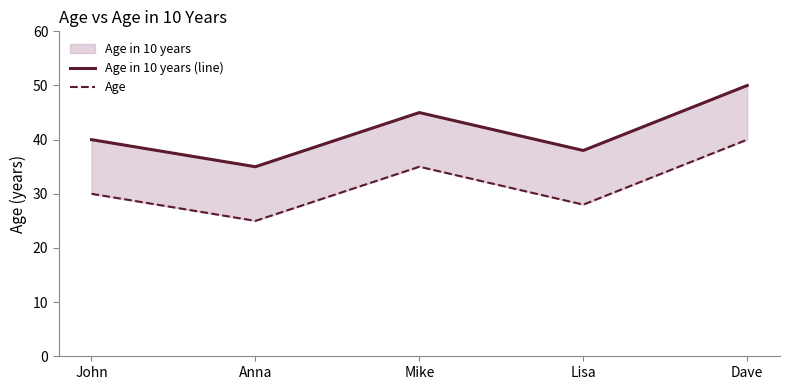

Which label corresponds to the largest value in the chart?

Dave